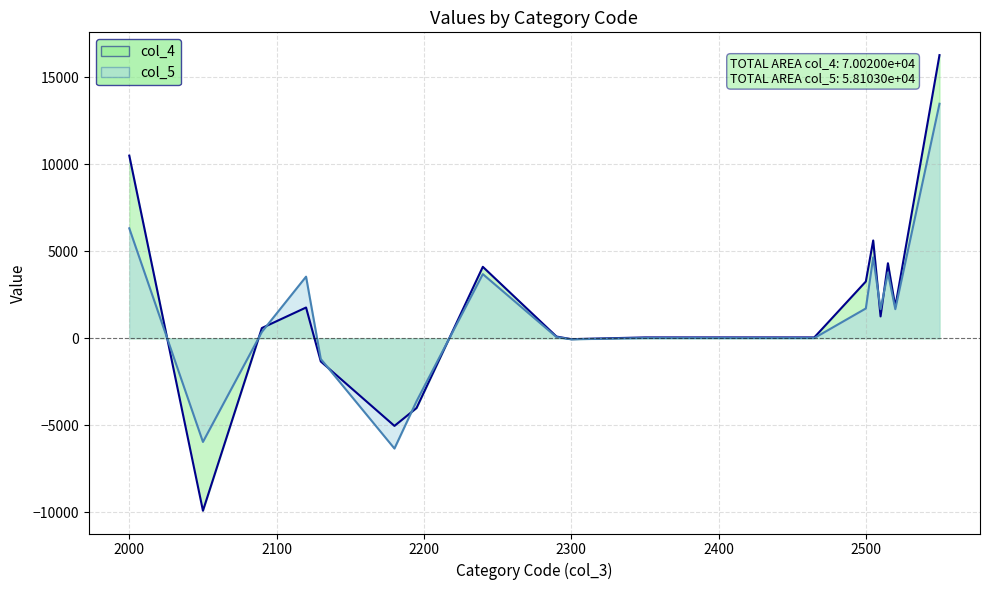

How many lines are shown in the chart?

2